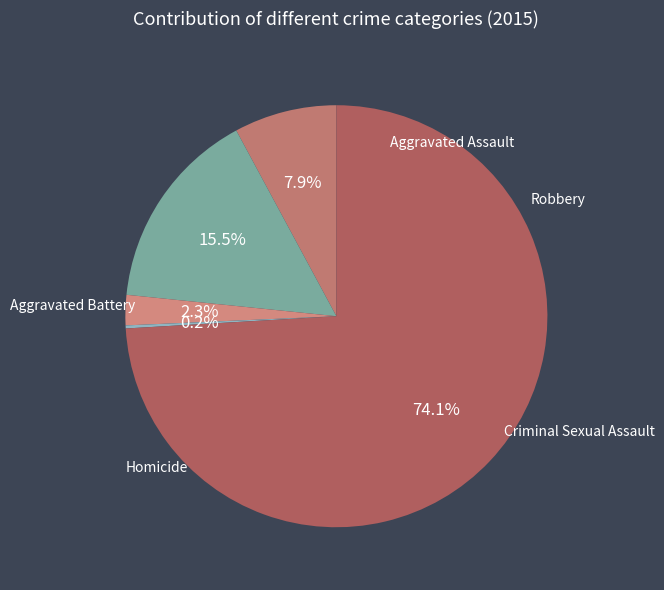

What is the change in value from Aggravated Assault to Homicide?

-33